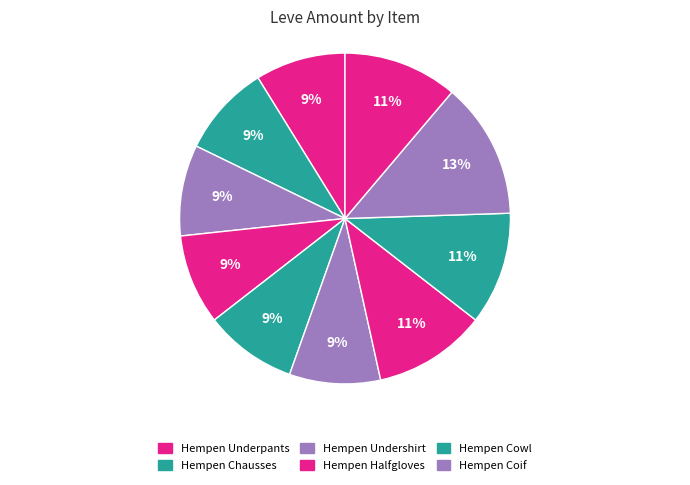

Which category has the smallest portion of the pie?

Hempen Underpants